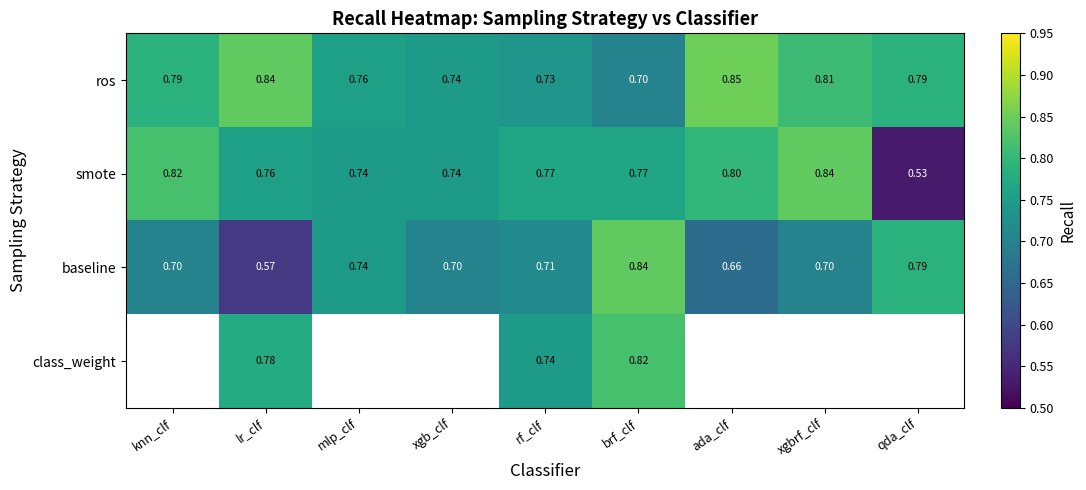

At brf_clf, list the series in order from largest to smallest.

baseline, class_weight, smote, ros